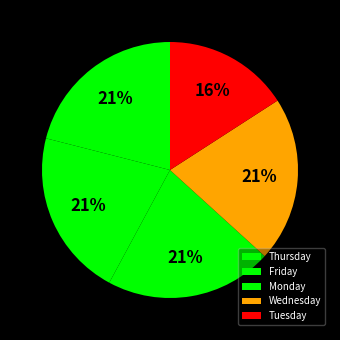

Does Monday represent more than half of the total?

No